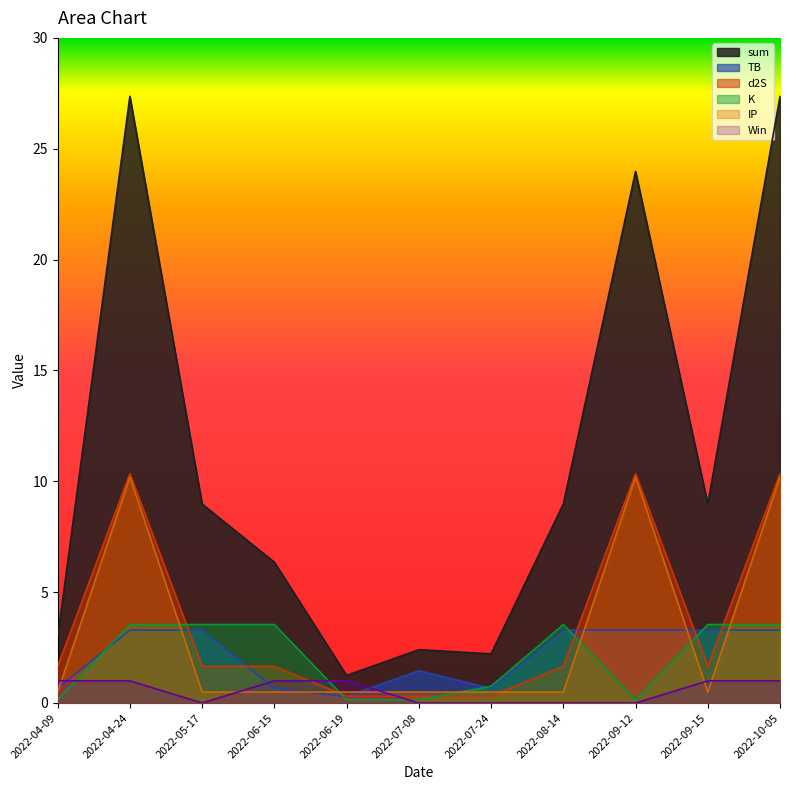

Does the chart display data point markers on the line(s)?

No